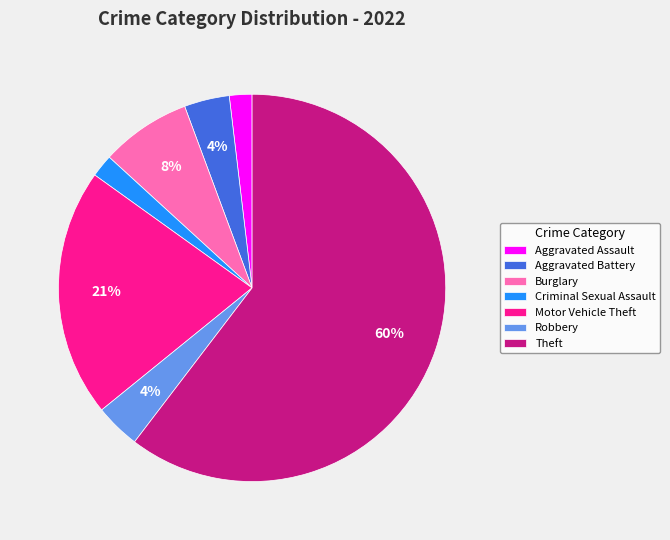

To the nearest percent, what is the average slice percentage?

14%